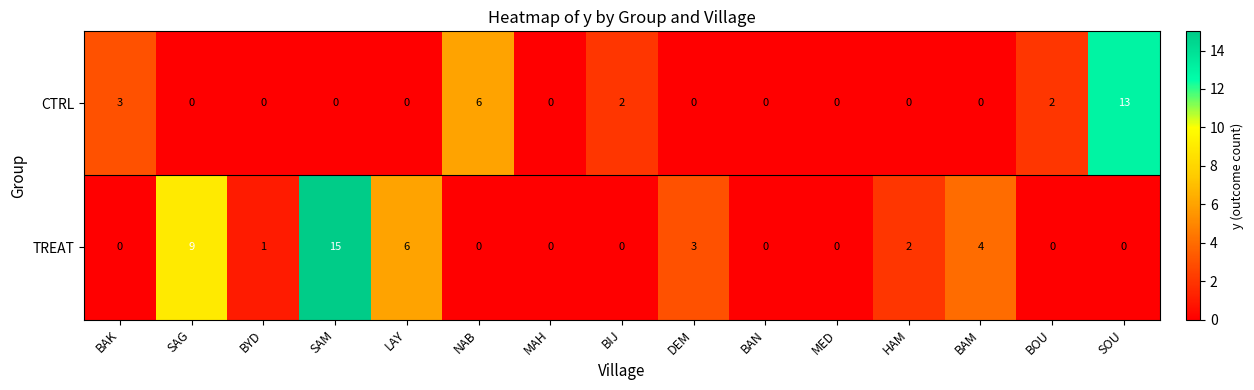

What is the difference between the maximum and minimum values in the CTRL series?

13